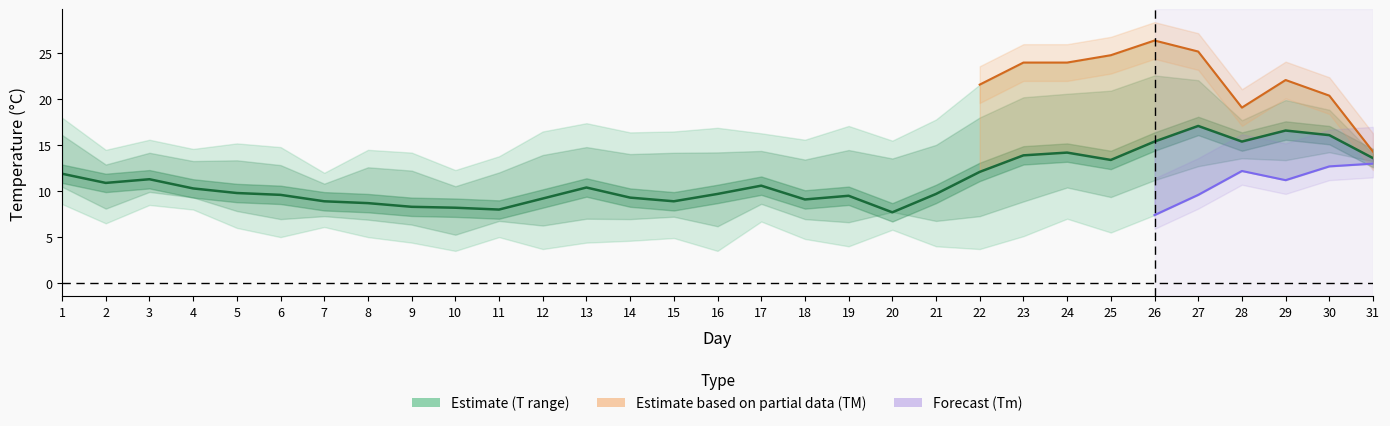

Reading left to right, list all the values displayed in this chart.

T: 1=11.9	2=10.9	3=11.3	4=10.3	5=9.8	6=9.6	7=8.9	8=8.7	9=8.3	10=8.2	11=8.0	12=9.2	13=10.4	14=9.3	15=8.9	16=9.7	17=10.6	18=9.1	19=9.5	20=7.7	21=9.7	22=12.1	23=13.9	24=14.2	25=13.4	26=15.4	27=17.1	28=15.4	29=16.6	30=16.1	31=13.6
TM: 1=18.0	2=14.5	3=15.6	4=14.6	5=15.2	6=14.8	7=12.0	8=14.5	9=14.2	10=12.3	11=13.8	12=16.5	13=17.4	14=16.4	15=16.5	16=16.9	17=16.3	18=15.6	19=17.1	20=15.5	21=17.8	22=21.6	23=24.0	24=24.0	25=24.8	26=26.4	27=25.2	28=19.1	29=22.1	30=20.4	31=14.3
Tm: 1=8.6	2=6.5	3=8.5	4=8.0	5=6.0	6=5.0	7=6.1	8=5.0	9=4.4	10=3.5	11=5.0	12=3.7	13=4.4	14=4.6	15=4.9	16=3.5	17=6.7	18=4.8	19=4.0	20=5.8	21=4.0	22=3.7	23=5.1	24=7.0	25=5.5	26=7.4	27=9.6	28=12.2	29=11.2	30=12.7	31=13.0